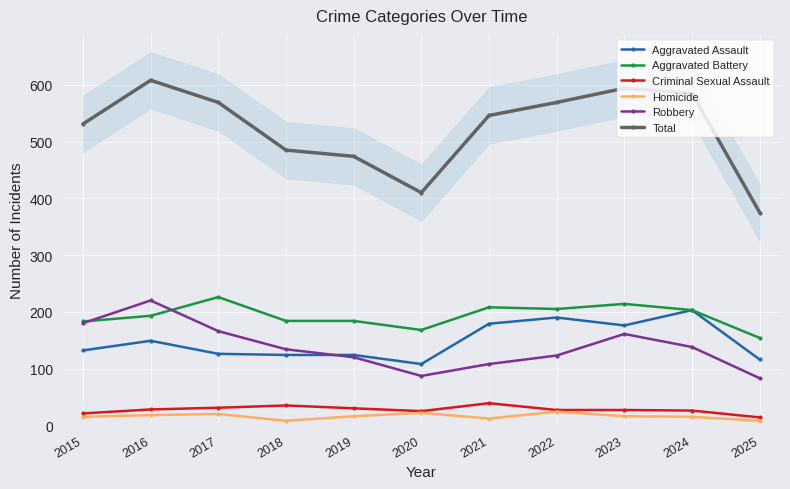

Count the number of categories in the chart.

11